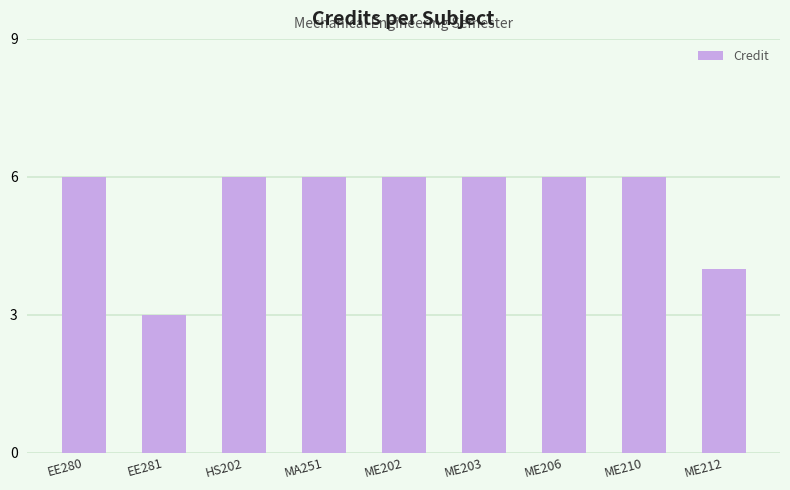

Which has a higher value, ME212 or MA251?

MA251